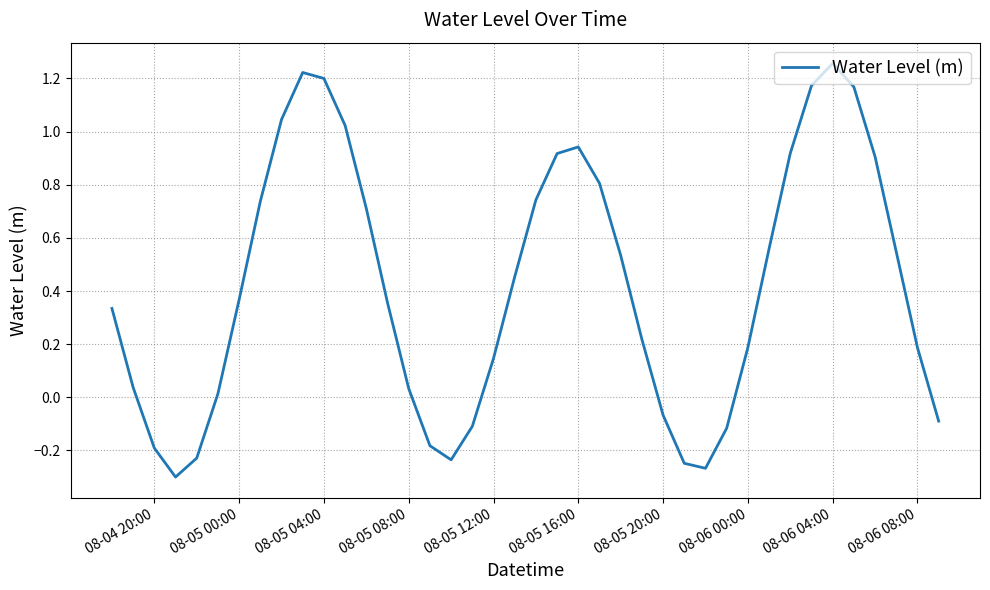

What is the difference between the maximum and minimum values?

1.6